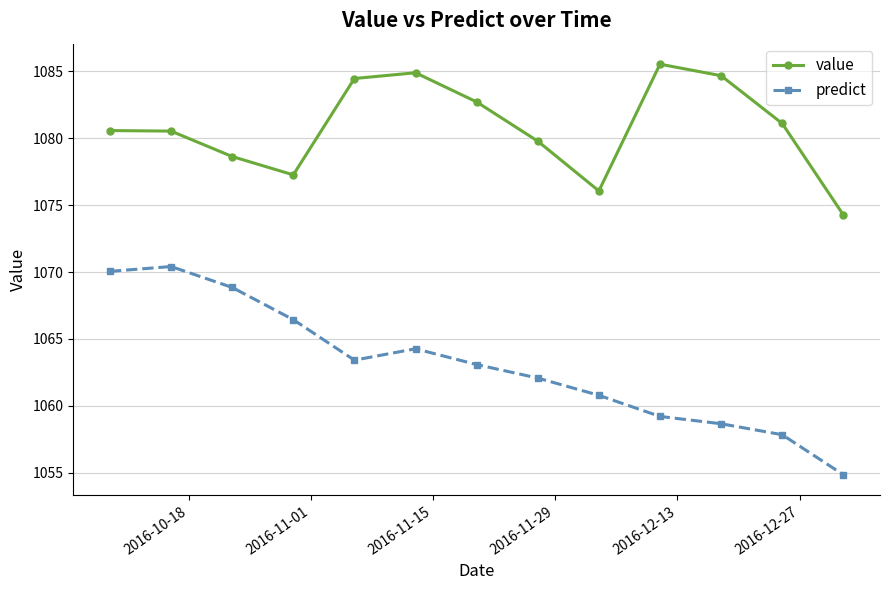

What is the maximum value for value?

1085.5